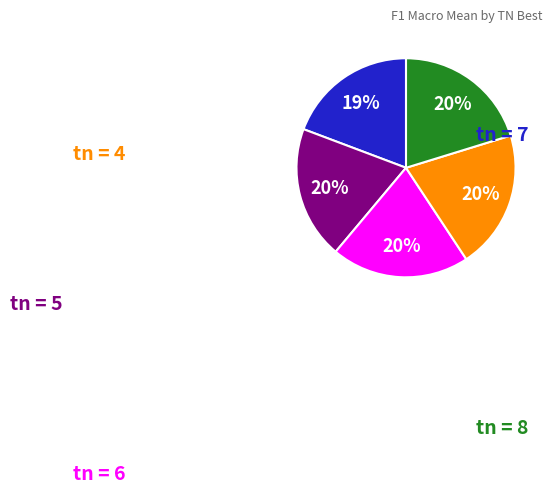

To the nearest percent, what is the difference between the largest and smallest slice percentages?

1%